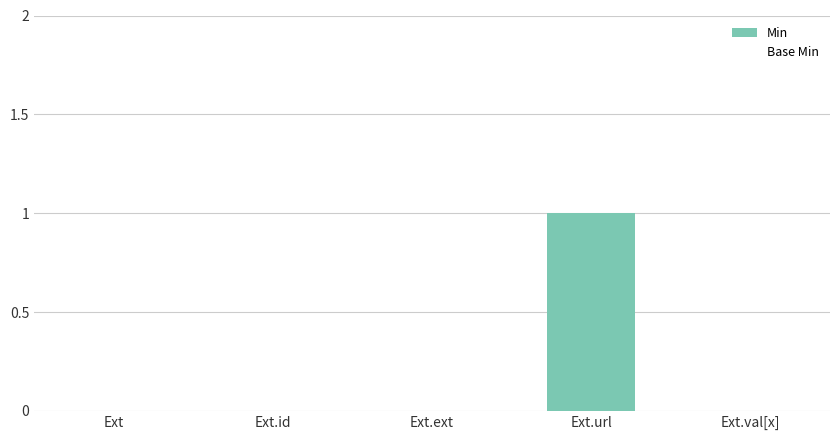

What is the label of the 3rd bar from the left?

Ext.ext